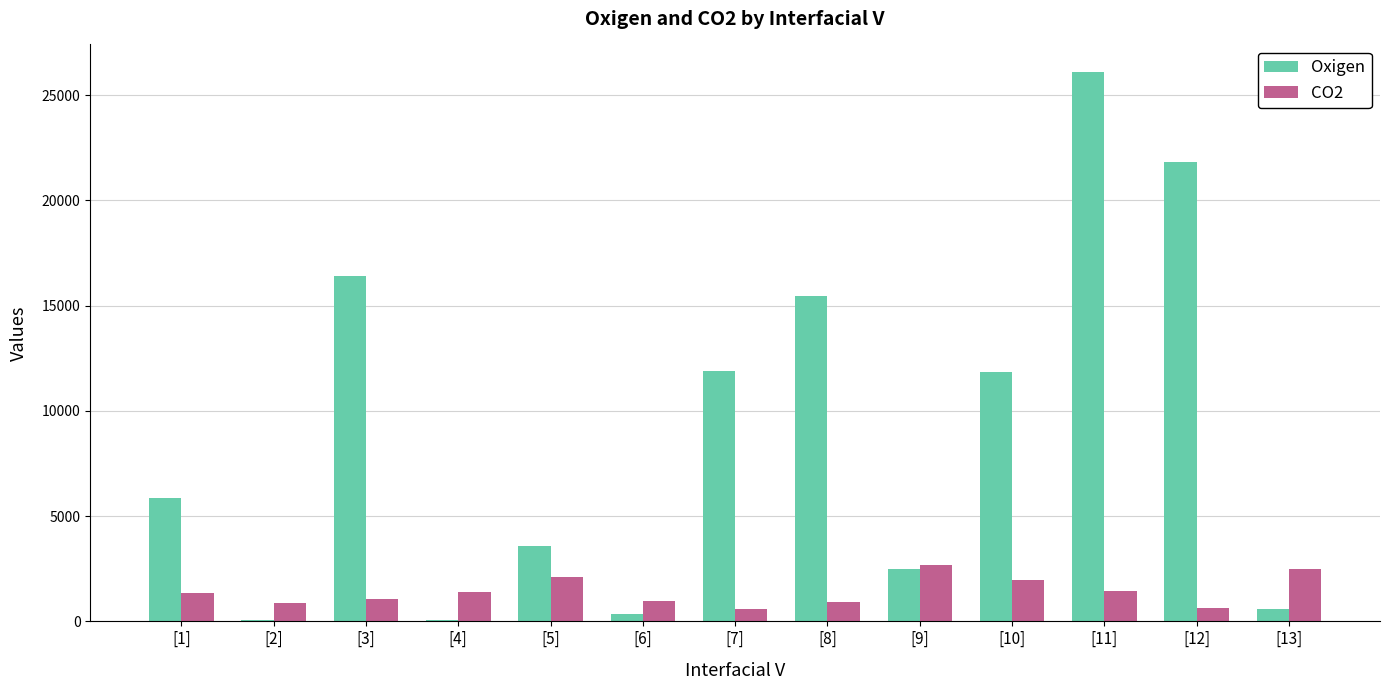

Which label corresponds to the largest value in the chart?

[11]